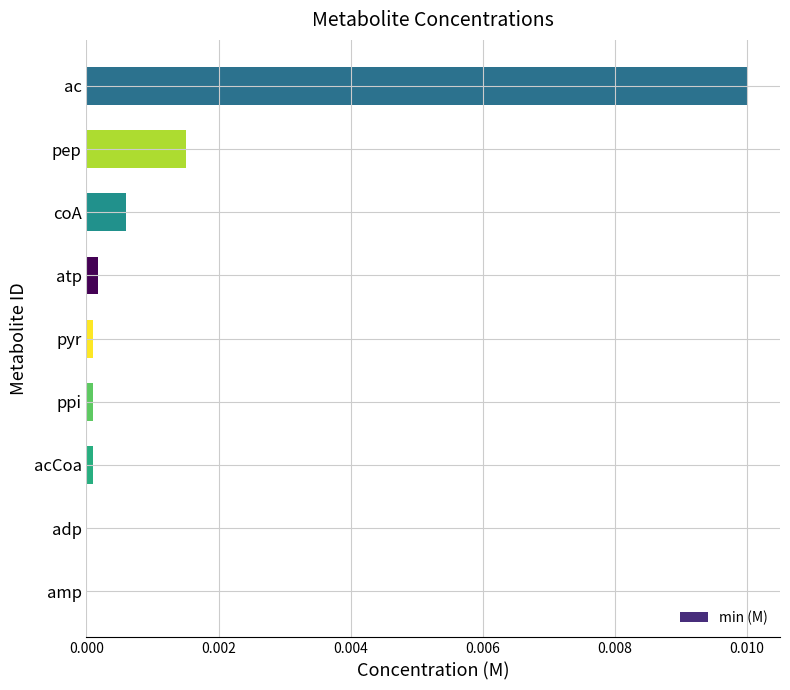

Is it true that the value at atp is 0.0?

True